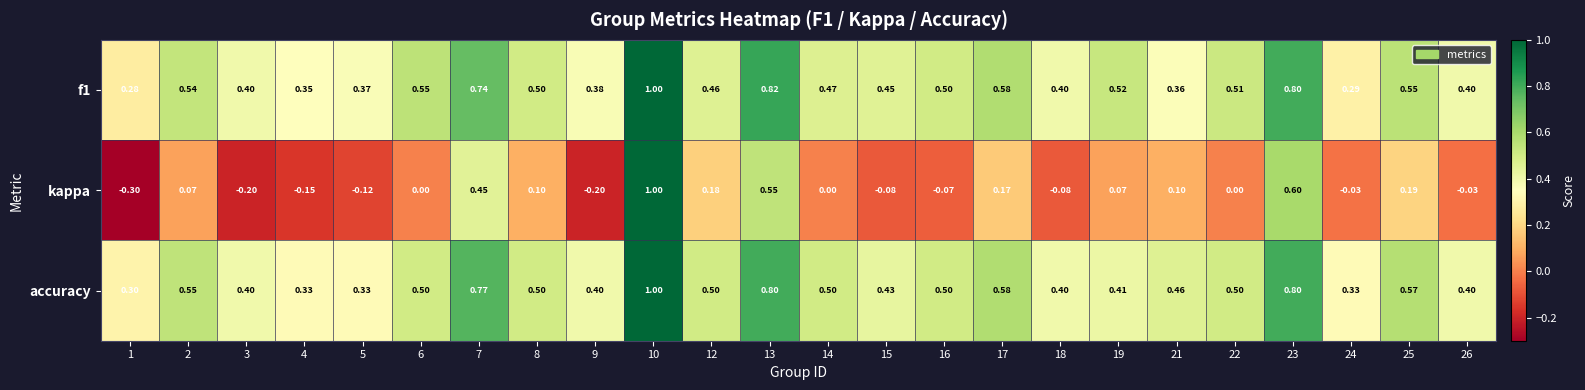

Between 12 and 24, which series saw the biggest shift?

kappa